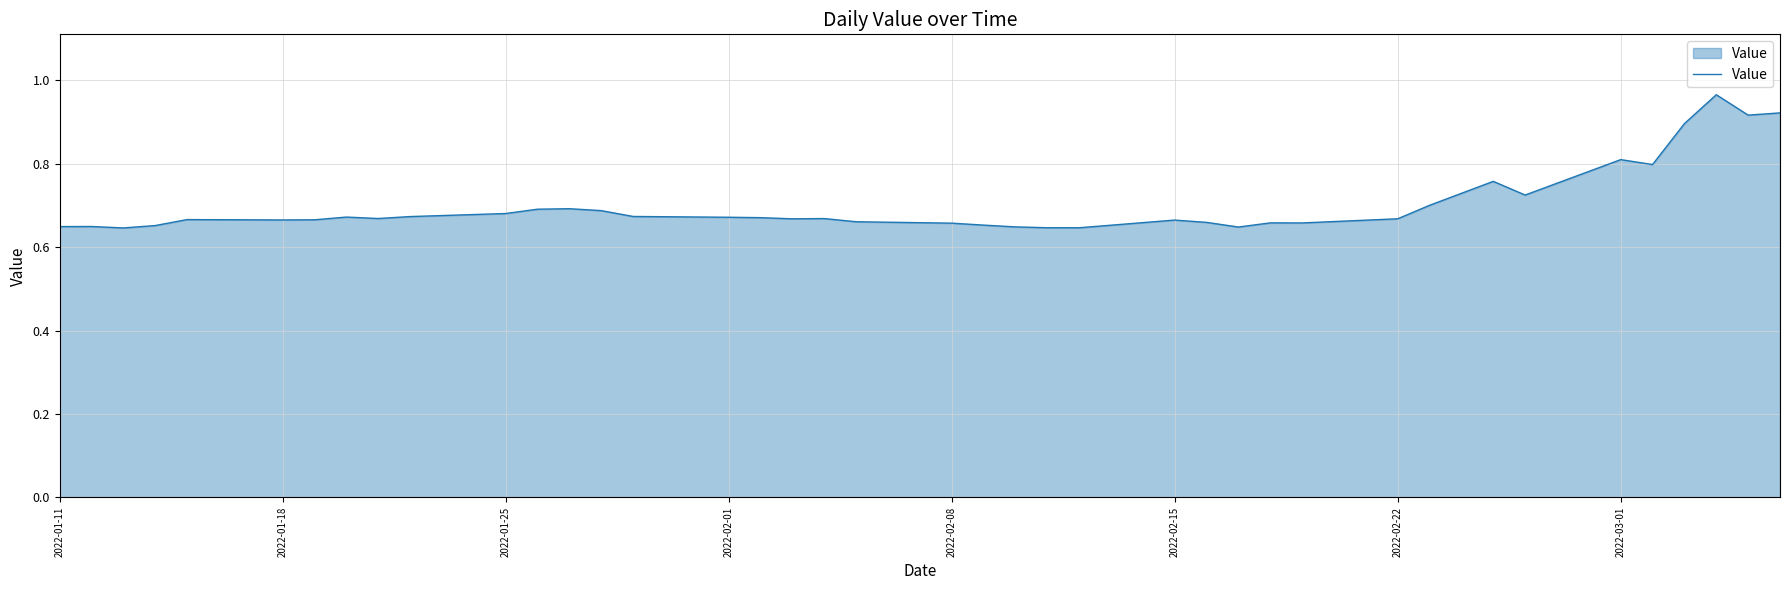

What is the difference between the maximum and minimum values?

0.3